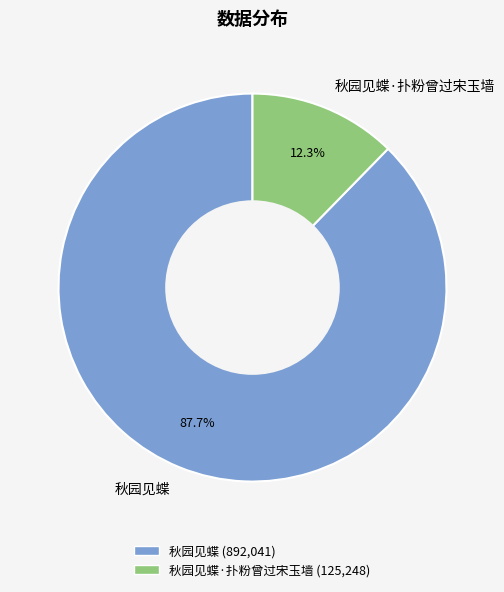

To the nearest percent, what is the combined percentage of 秋园见蝶·扑粉曾过宋玉墙 and 秋园见蝶?

100%